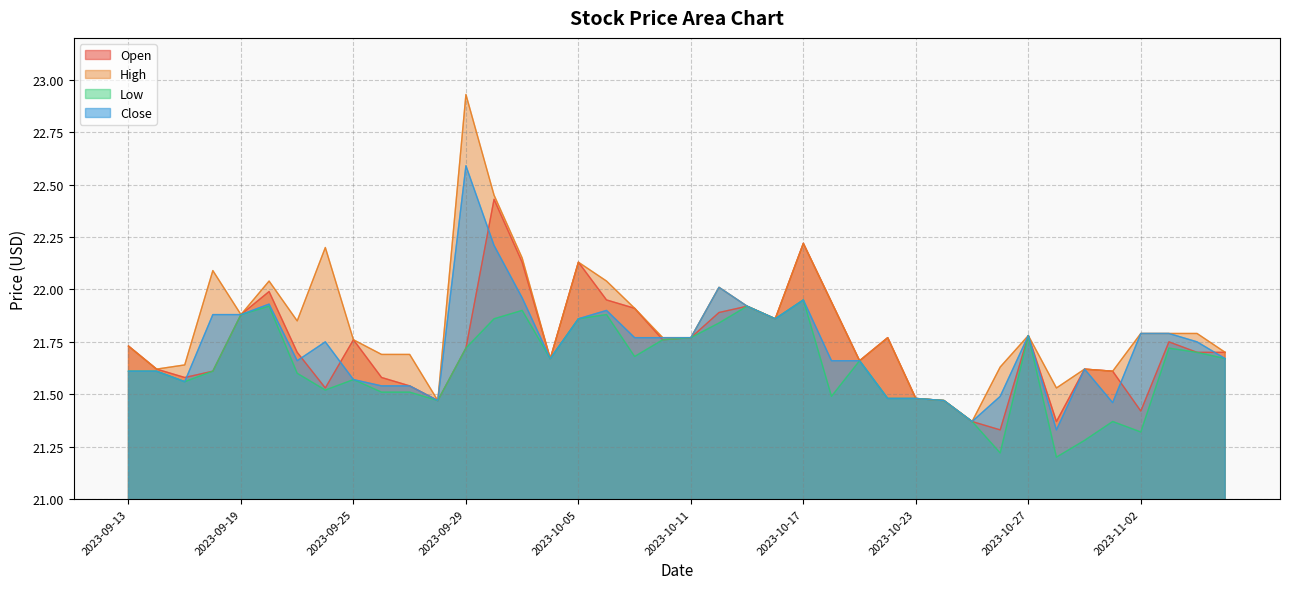

Which series has the widest spread of values?

High